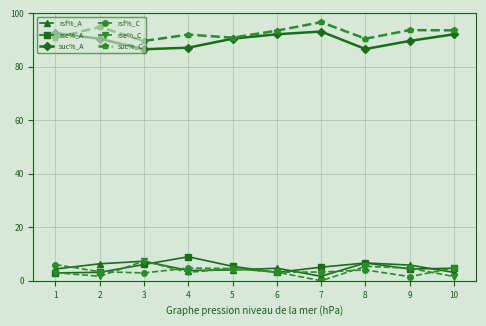

True or false: suc%_C and rsf%_A cross at least once.

False